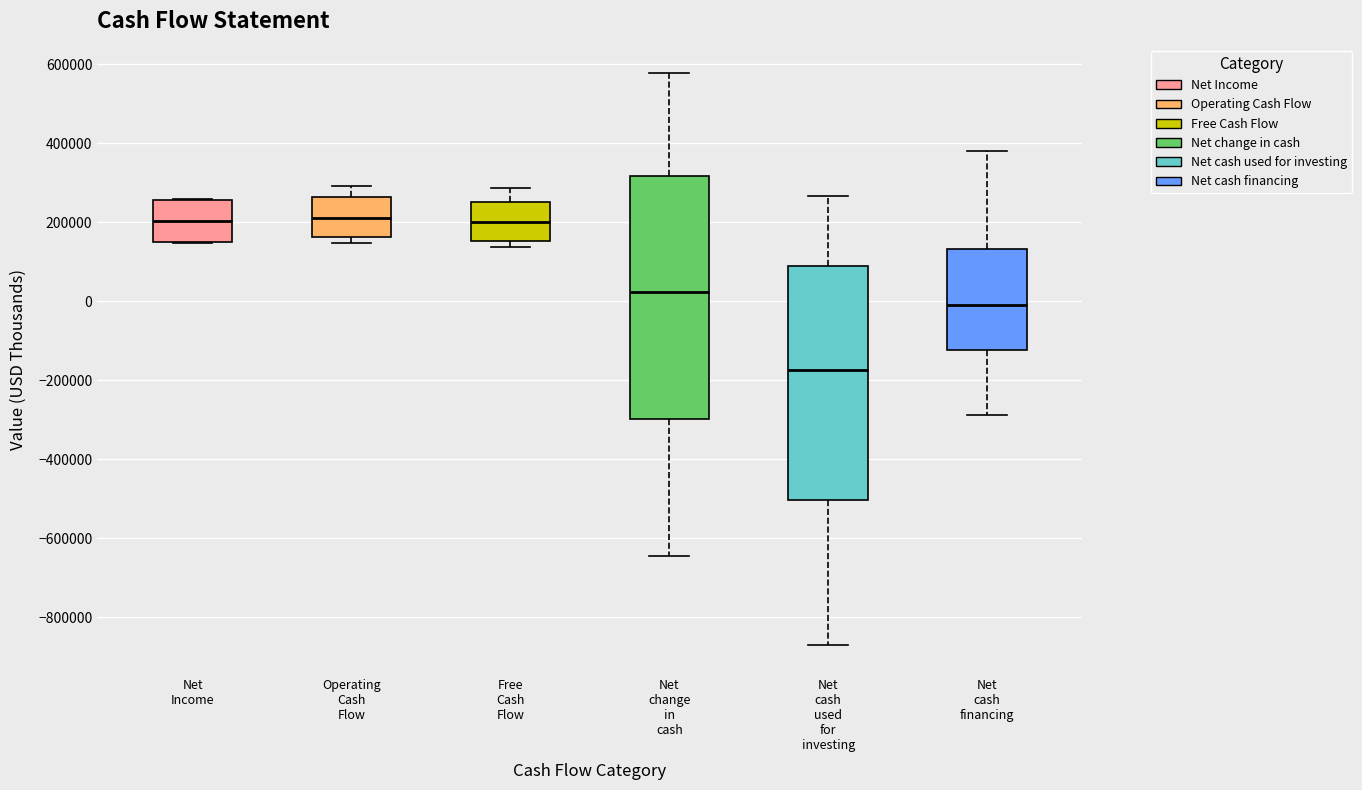

Reading left to right, transcribe this box plot: for each box, give where its median line is, the range the box spans, and where its two whiskers end, as read against the y-axis. The values are not printed on the chart, so give them approximately, as read against the axis.

Net Income: median 200000, box 140000 to 260000, whiskers 140000 to 260000
Operating Cash Flow: median 220000, box 160000 to 260000, whiskers 140000 to 300000
Free Cash Flow: median 200000, box 160000 to 260000, whiskers 140000 to 280000
Net change in cash: median 20000, box -300000 to 320000, whiskers -640000 to 580000
Net cash used for investing: median -180000, box -500000 to 80000, whiskers -880000 to 260000
Net cash financing: median 0, box -120000 to 140000, whiskers -280000 to 380000